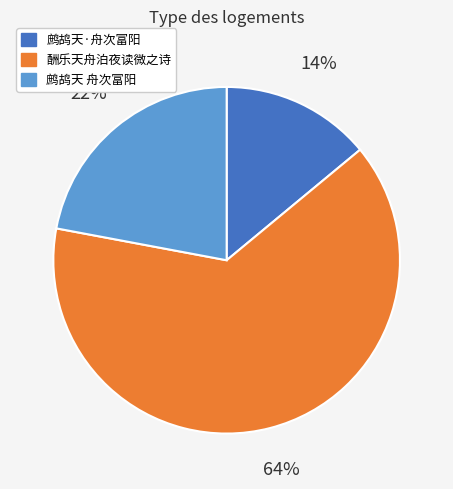

To the nearest percent, what is the average slice percentage?

33%